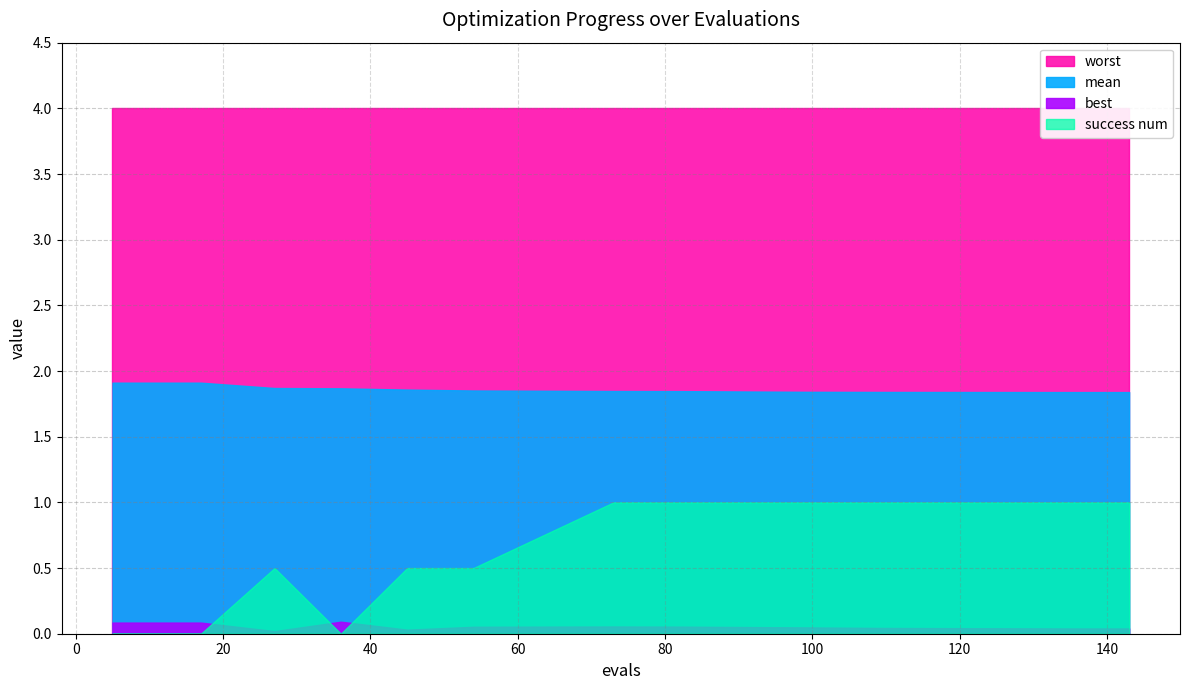

Rank the categories by worst value from highest to lowest.

5, 9, 13, 17, 27, 36, 45, 54, 73, 82, 99, 110, 135, 139, 143